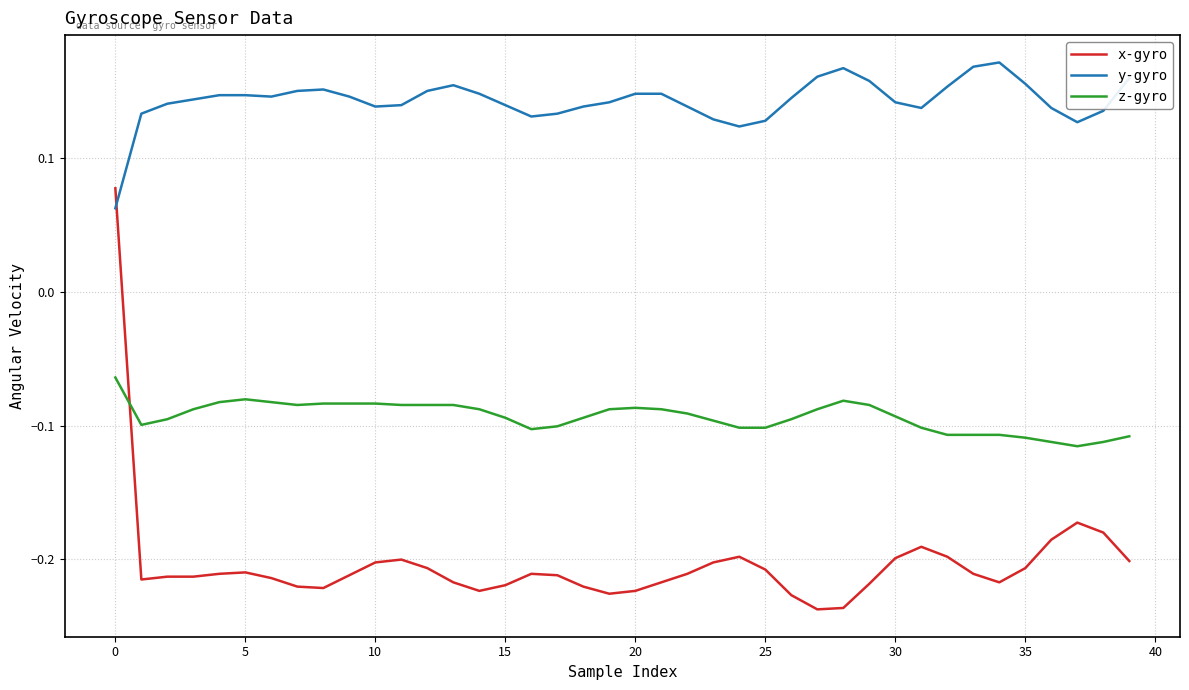

True or false: z-gyro and y-gyro intersect in this chart.

False